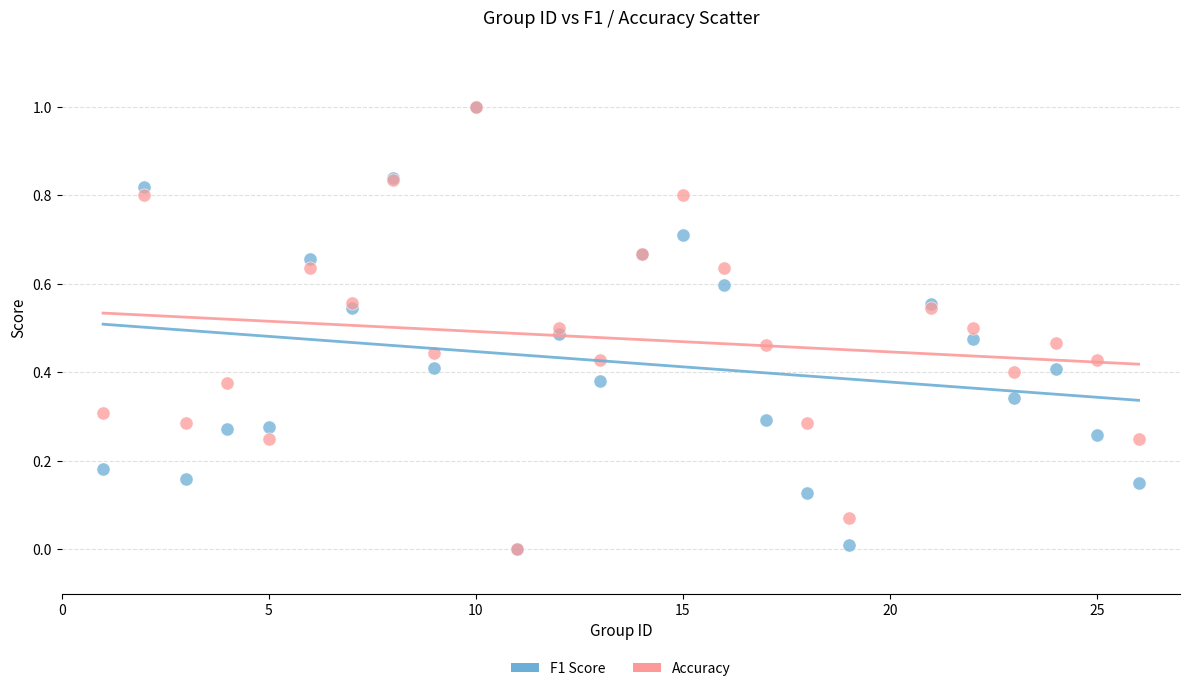

What are all the series names shown in the legend?

F1 Score, Accuracy